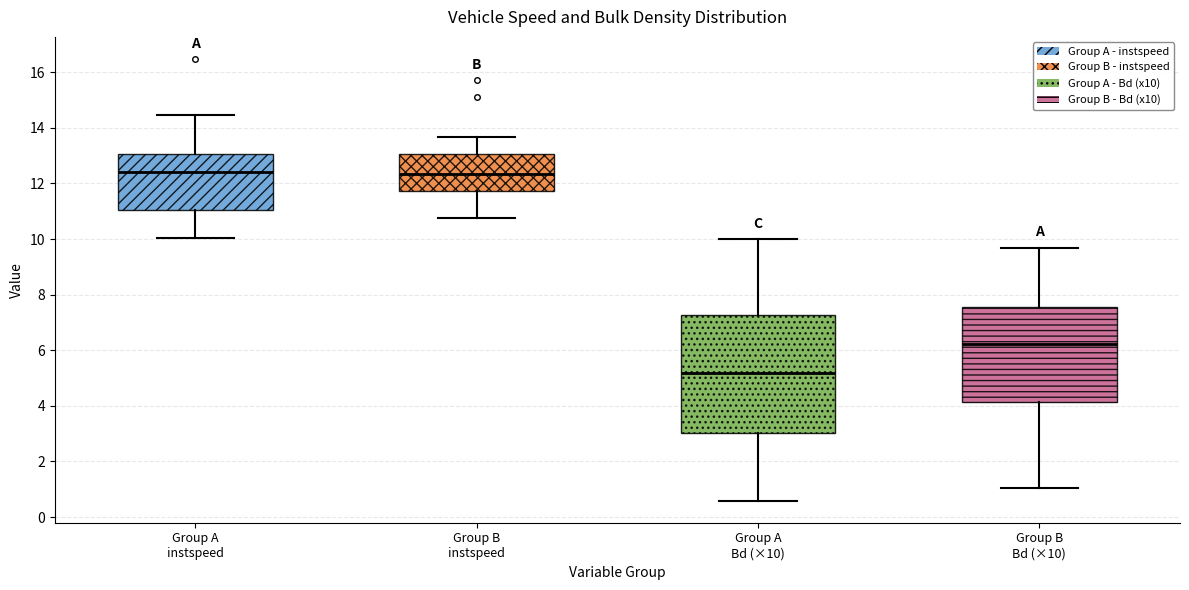

Where is the upper edge of the box for Group A instspeed on the y-axis? The values are not printed on the chart, so give them approximately, as read against the axis.

13.0